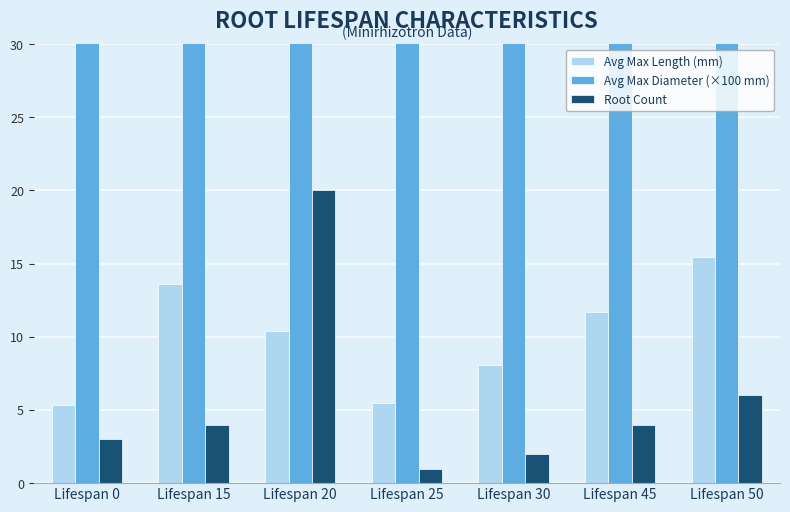

Is it true that Avg Max Length (mm) equals 18.0 at Lifespan 15?

False